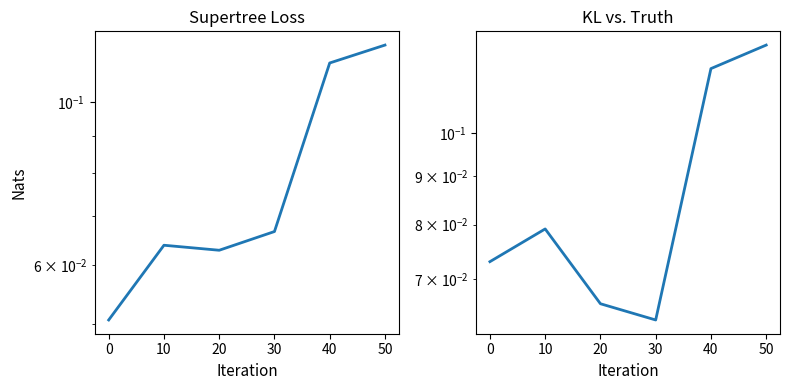

What is the value of the KL vs. Truth point at the 4th from the left?

0.1